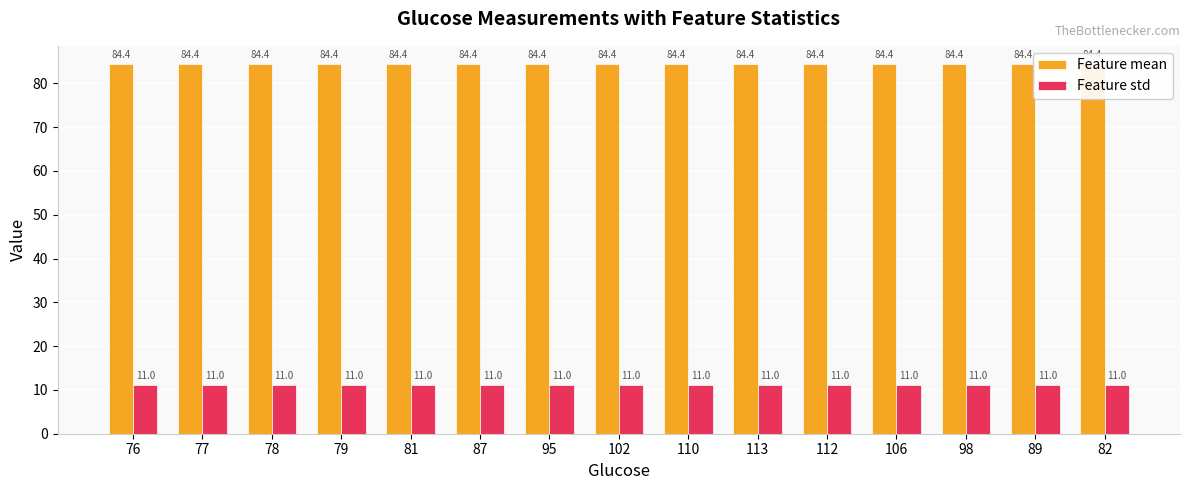

Reading left to right, list all the values displayed in this chart.

Feature mean: 84.4	84.4	84.4	84.4	84.4	84.4	84.4	84.4	84.4	84.4	84.4	84.4	84.4	84.4	84.4
Feature std: 11.0	11.0	11.0	11.0	11.0	11.0	11.0	11.0	11.0	11.0	11.0	11.0	11.0	11.0	11.0